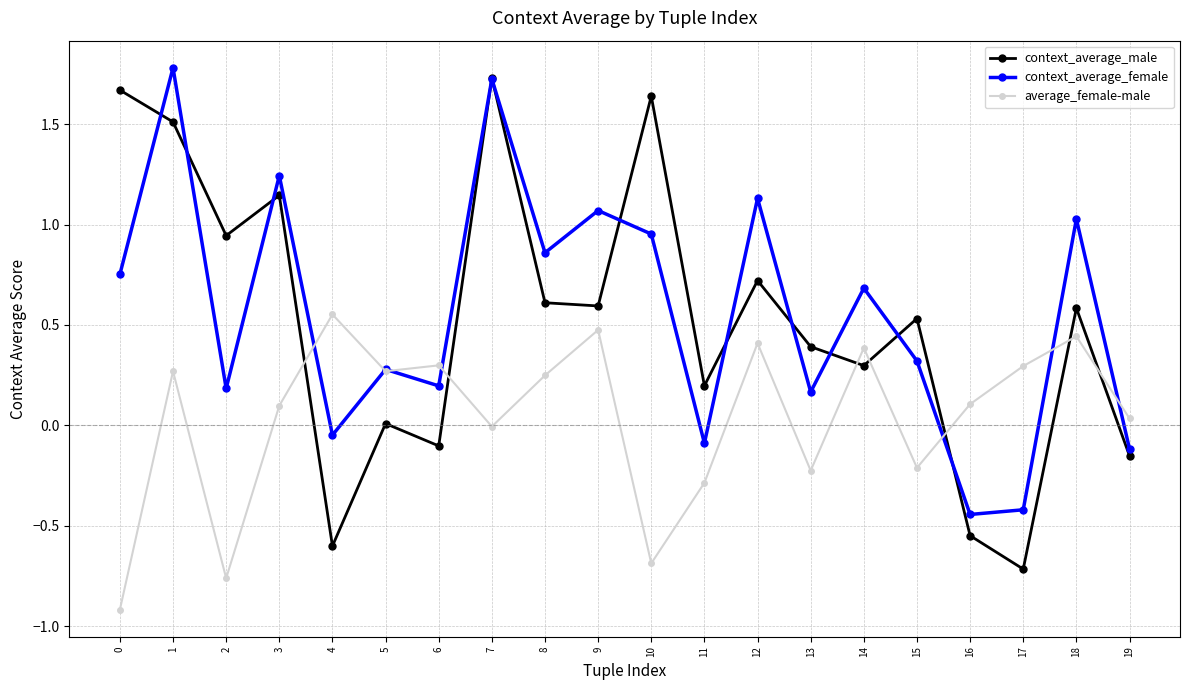

Does the chart display data point markers on the line(s)?

Yes